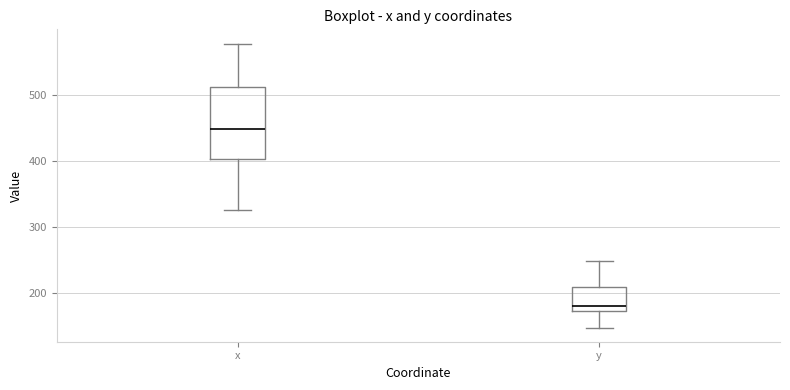

Reading left to right, read every box against the y-axis: the position of its median line, the range the box covers, and the ends of its whiskers. The values are not printed on the chart, so give them approximately, as read against the axis.

x: median 450, box 400 to 510, whiskers 330 to 580
y: median 180, box 170 to 210, whiskers 150 to 250